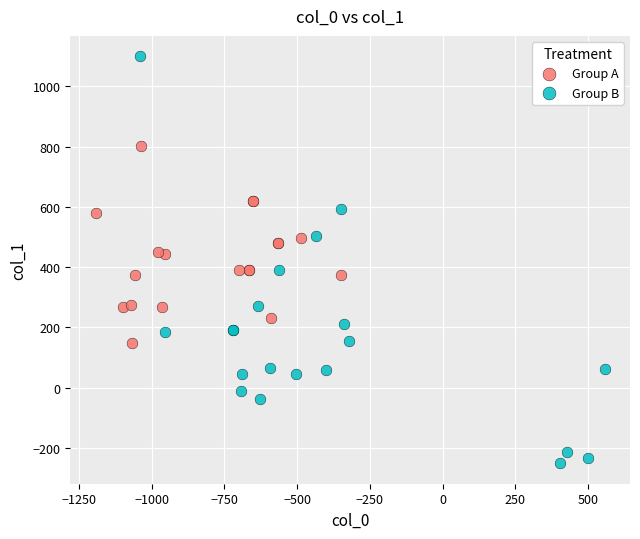

Which series reaches the minimum Y coordinate?

Group B